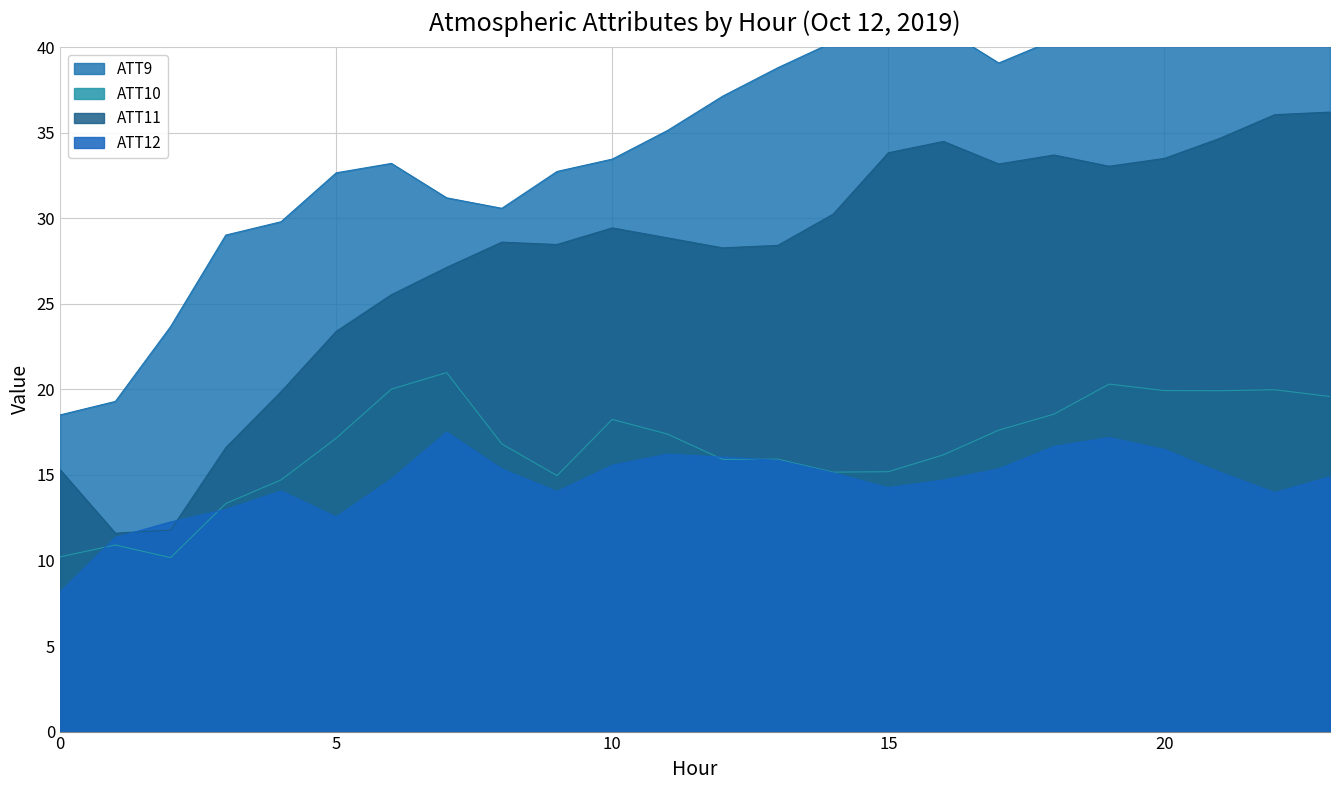

True or false: ATT9 and ATT11 cross at least once.

False